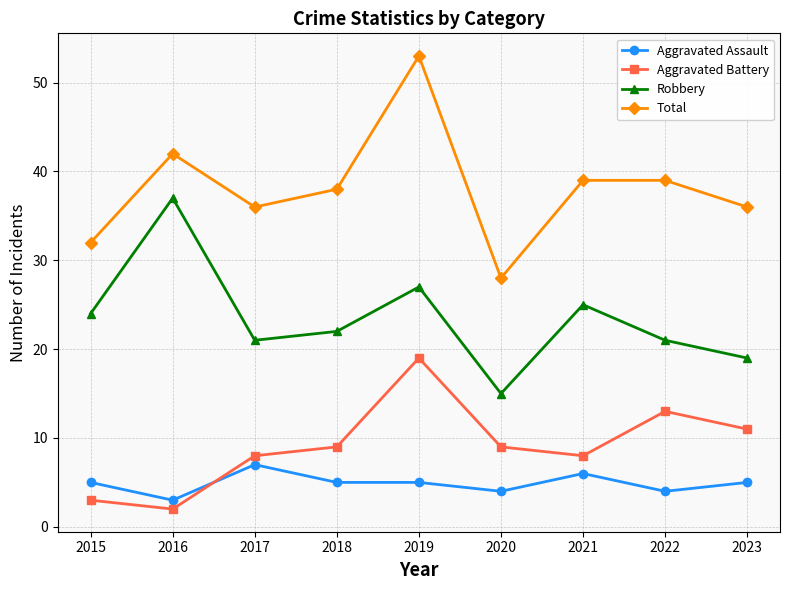

True or false: Aggravated Battery and Robbery cross at least once.

False